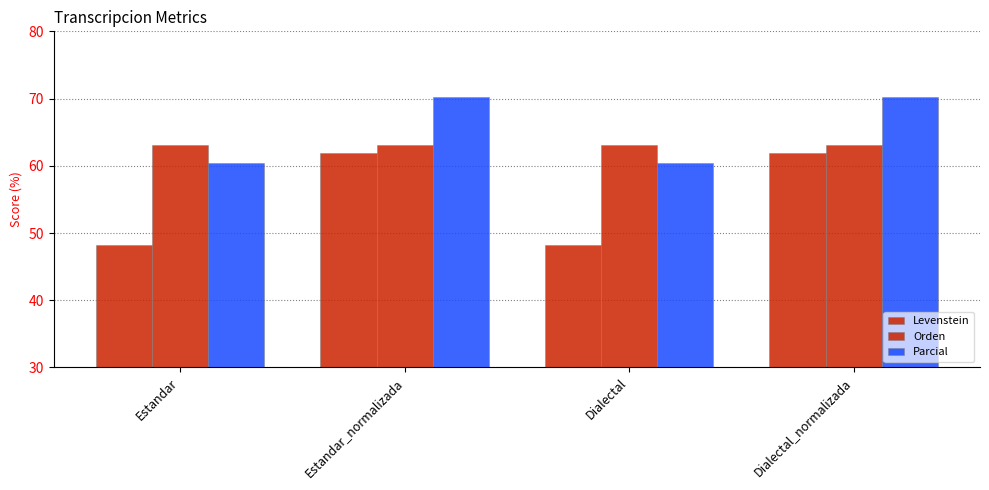

What is the label of the 1st bar from the left?

Estandar